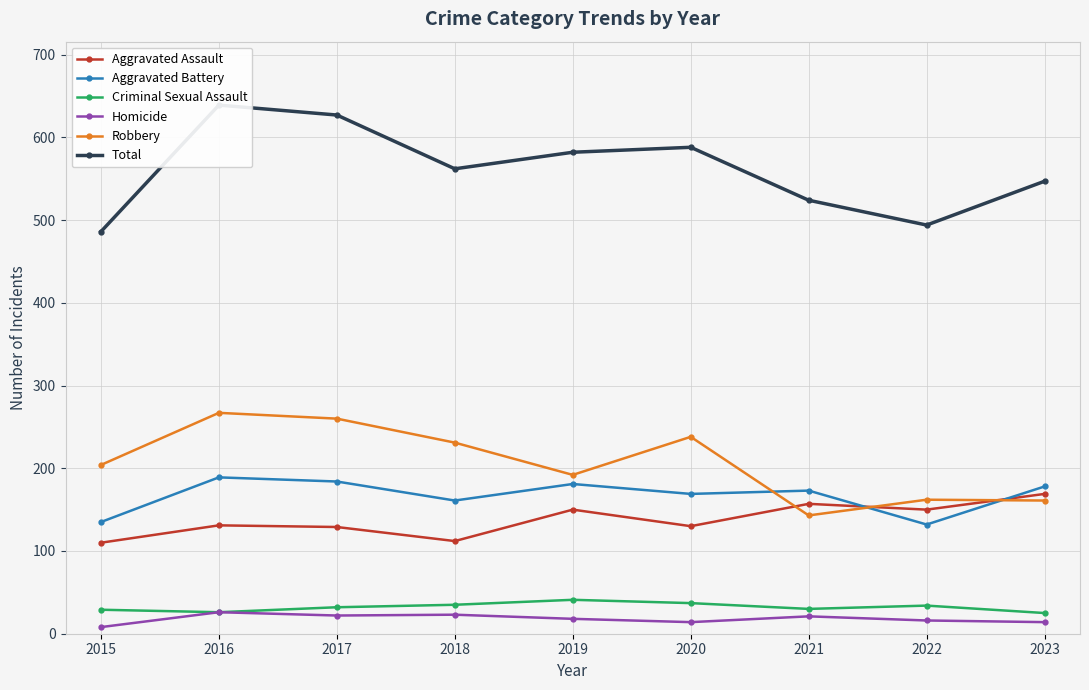

What is the maximum value shown in the chart?

639